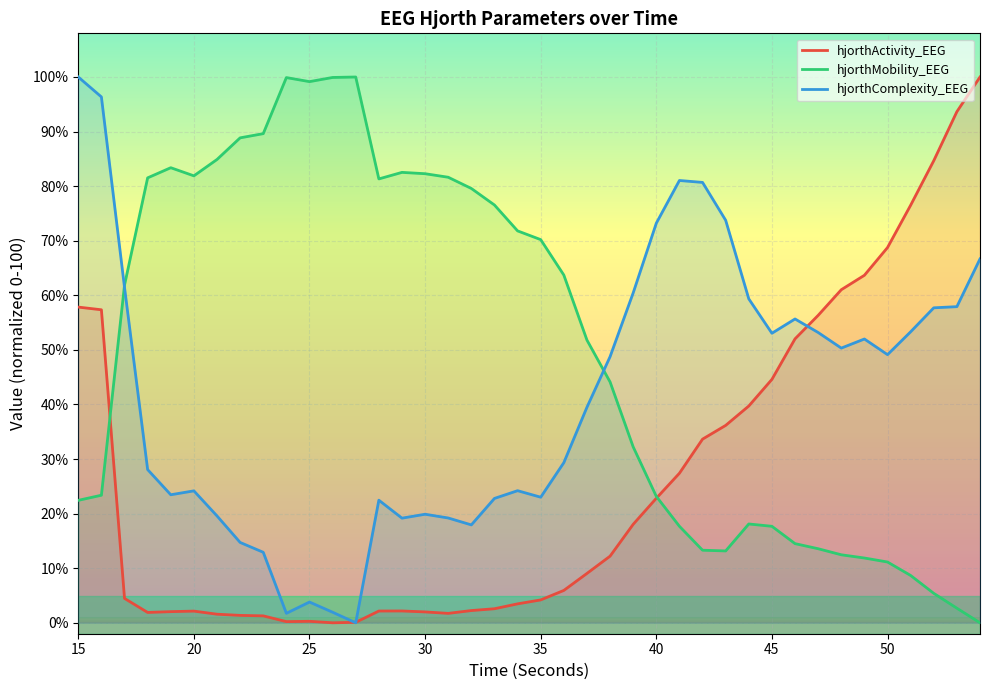

True or false: hjorthMobility_EEG and hjorthComplexity_EEG cross at least once.

True